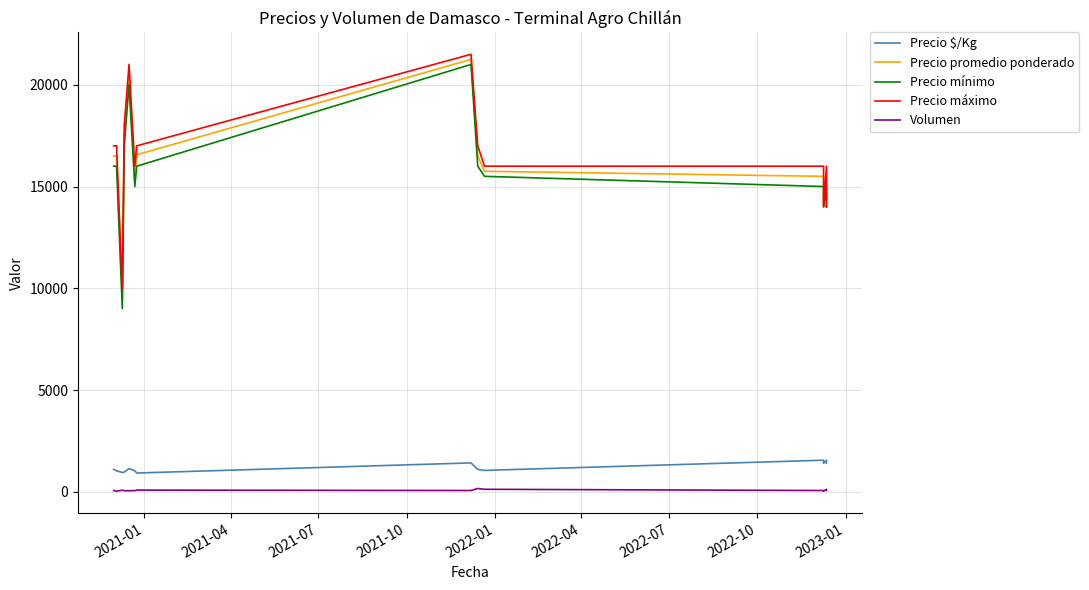

In Precio promedio ponderado, how many points are higher than both neighbors (excluding endpoints)?

3